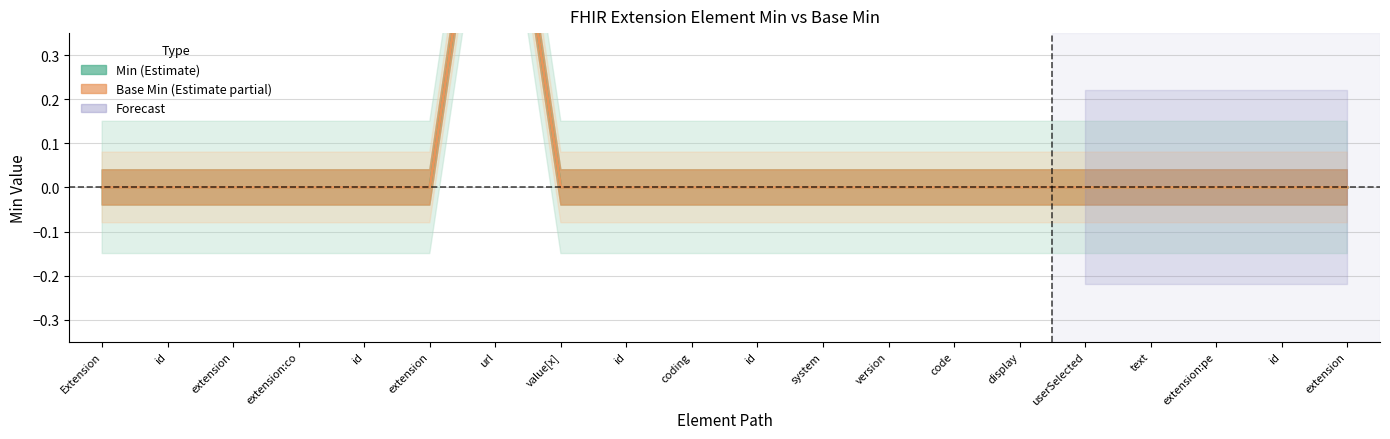

What is the label of the 10th point from the right?

id